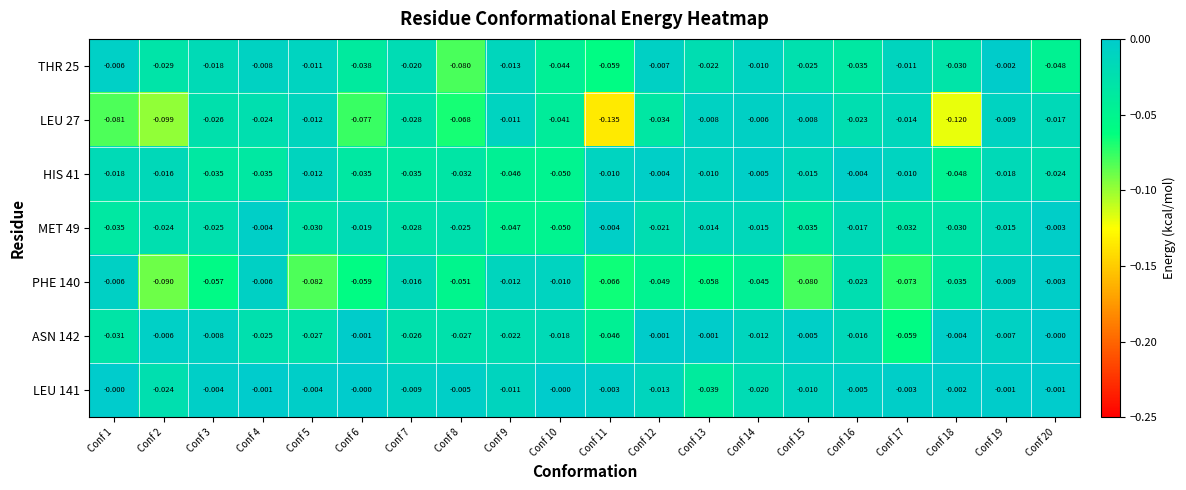

Is the value of PHE 140 at Conf 14 greater than the value of LEU 141 at Conf 12?

No